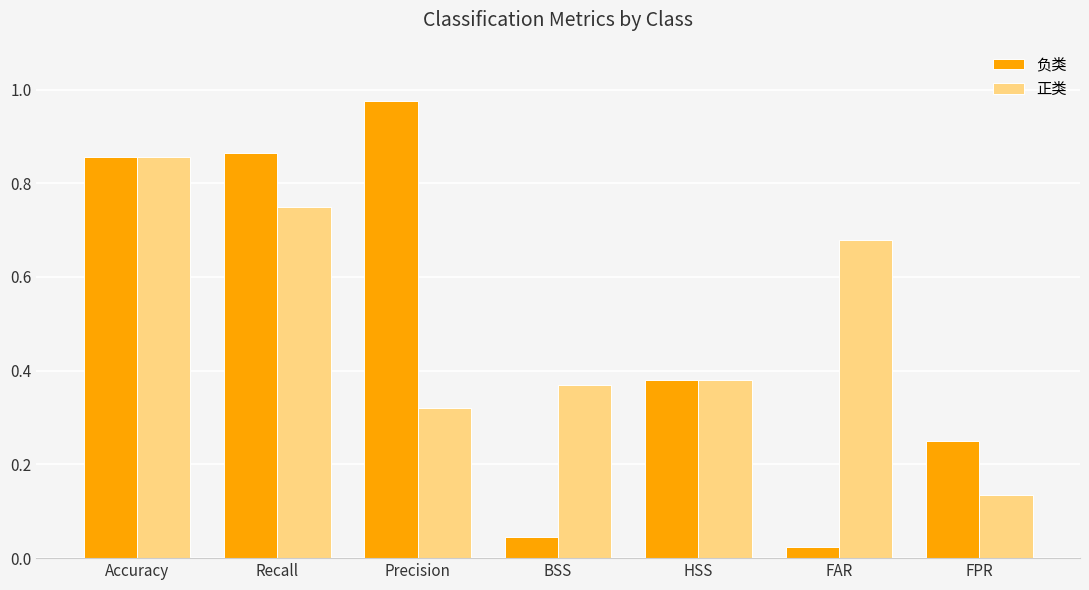

Is it true that 负类 equals 0.1 at BSS?

False